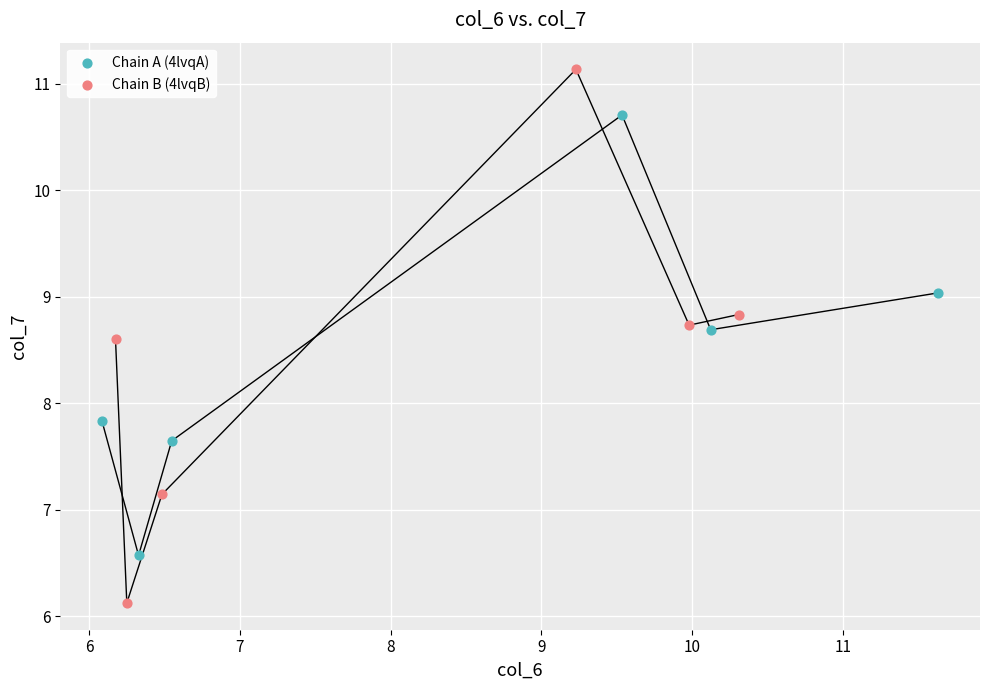

Which series reaches the minimum Y coordinate?

Chain B (4lvqB)